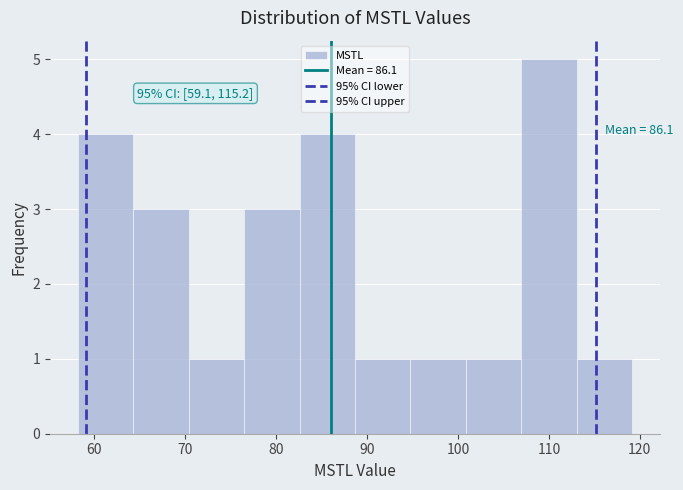

Which range on the x-axis has the tallest bar?

107 to 113